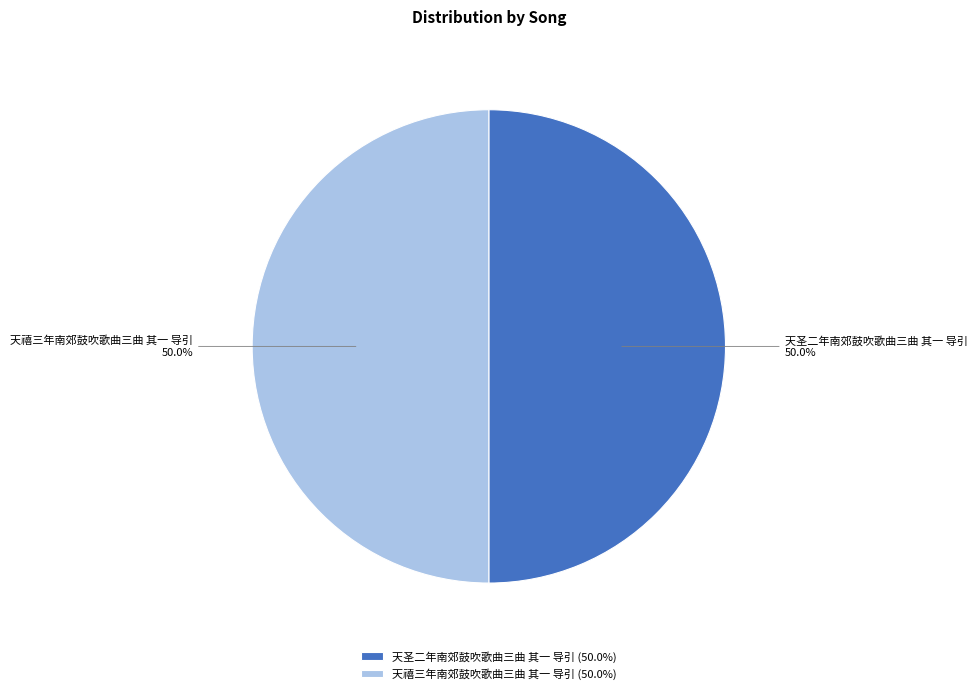

True or false: 天禧三年南郊鼓吹歌曲三曲 其一 导引 accounts for 42% of the total.

False